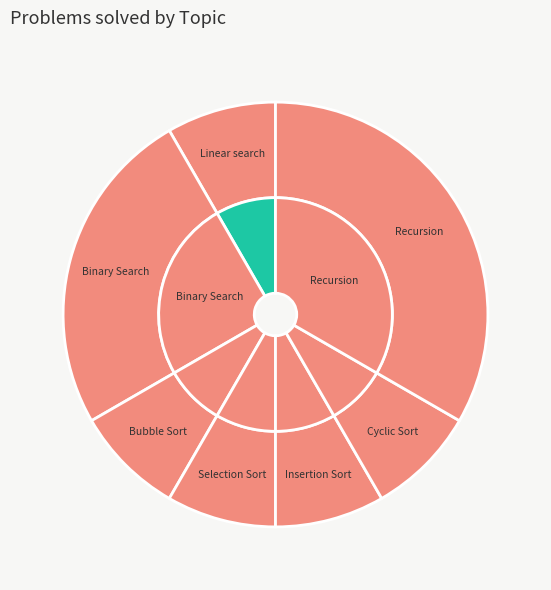

What is the change in value from Linear search to Binary Search?

+2